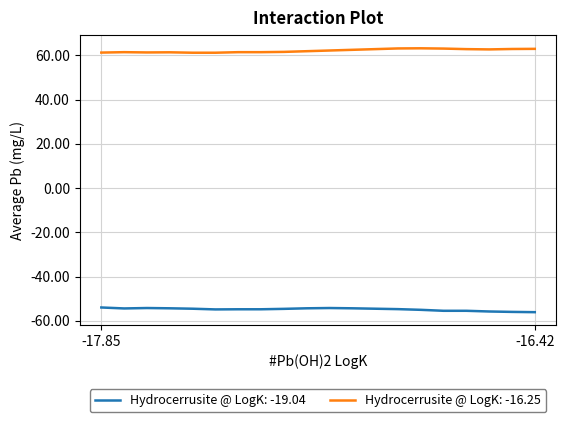

How many lines are shown in the chart?

2